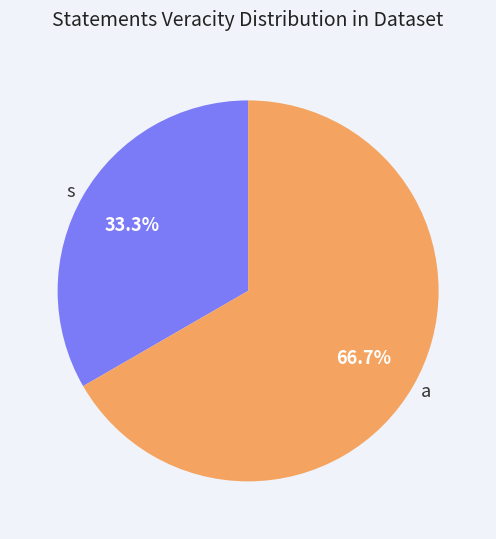

Is it true that a is 58% of the pie?

False